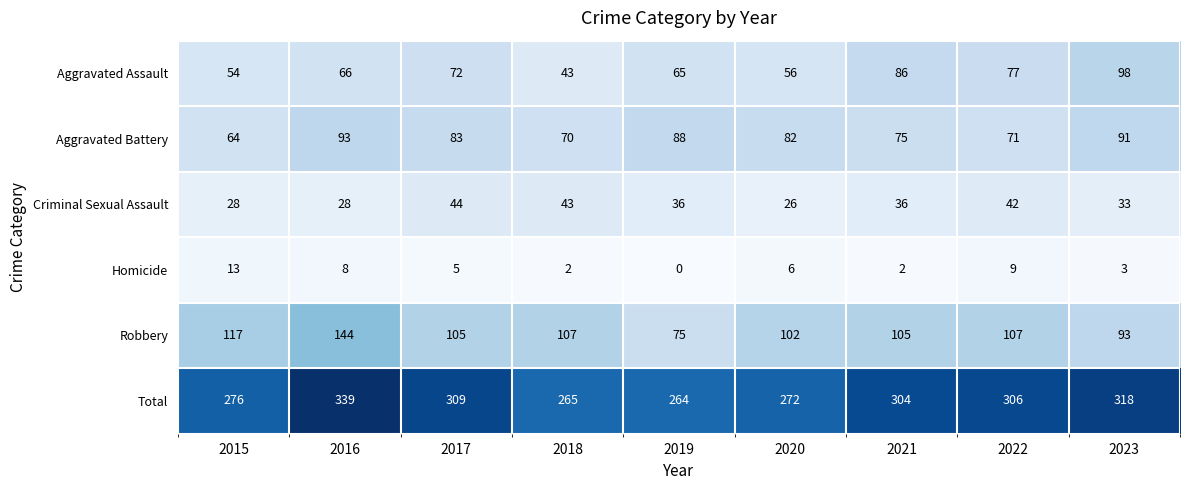

Rank the series by their maximum value, from highest to lowest.

Total, Robbery, Aggravated Assault, Aggravated Battery, Criminal Sexual Assault, Homicide